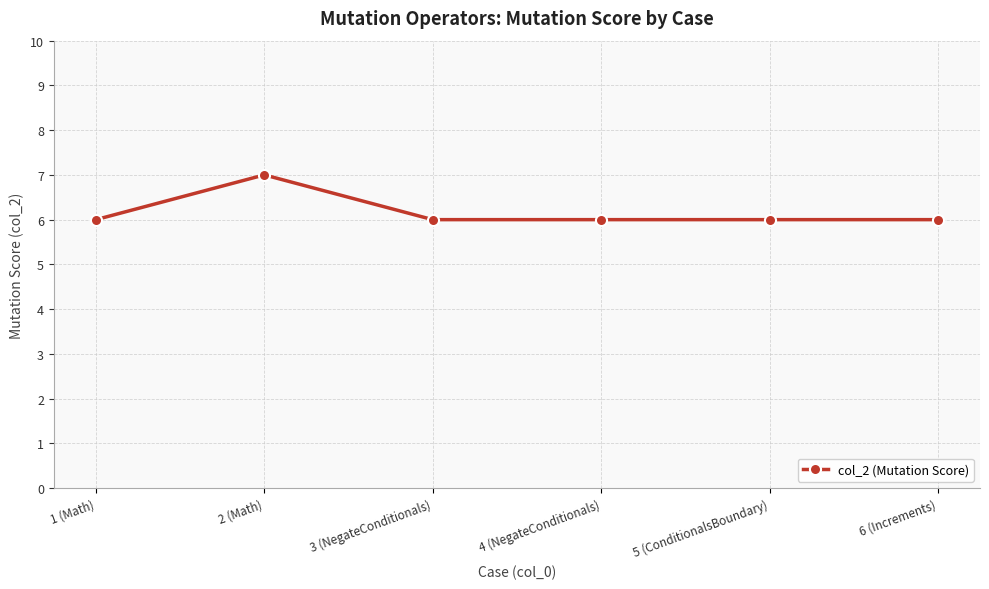

What is the average value?

6